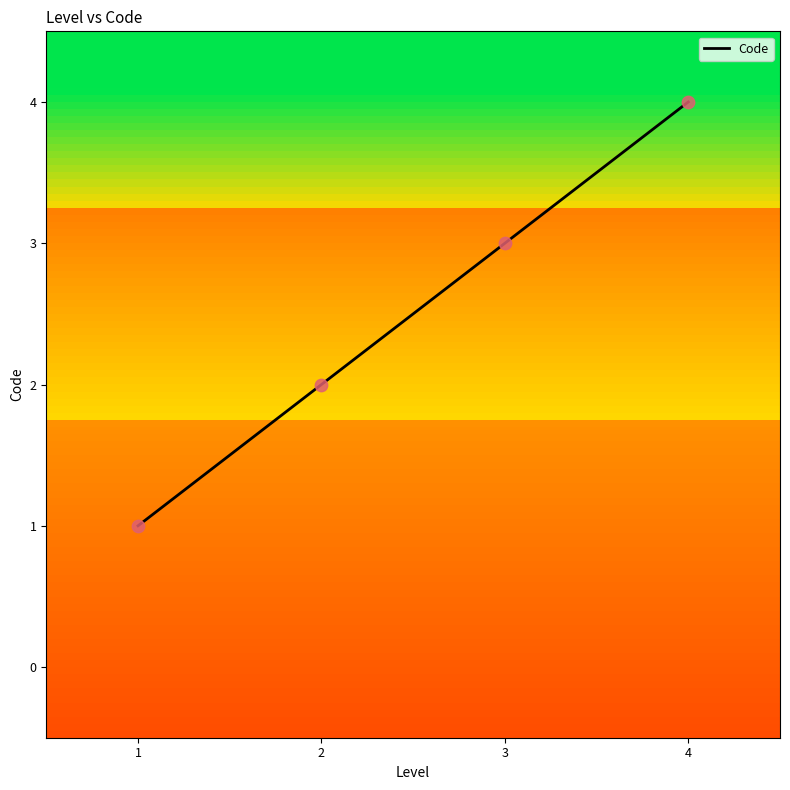

What is the change in value from 3 to 4?

+1